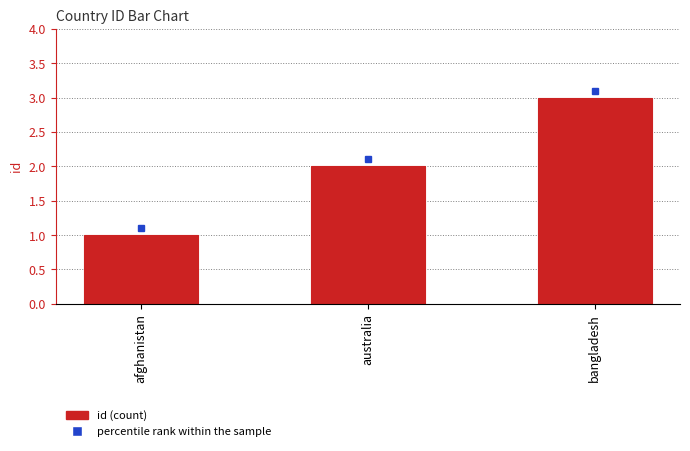

At which label is the value closest to 2?

australia